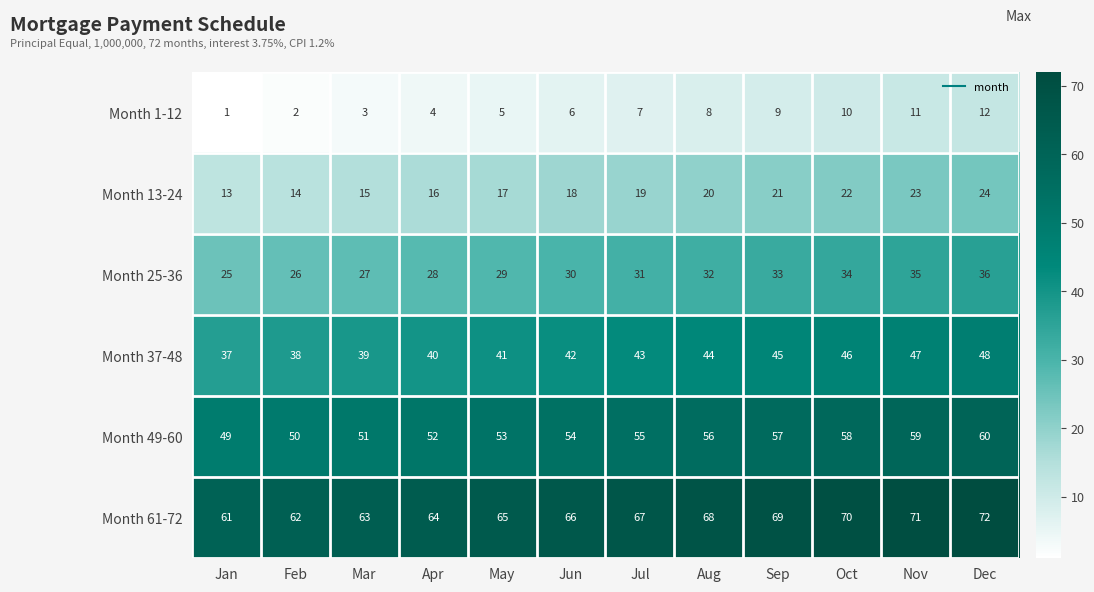

What is the difference between the second highest and second lowest values in the Month 25-36 series?

9